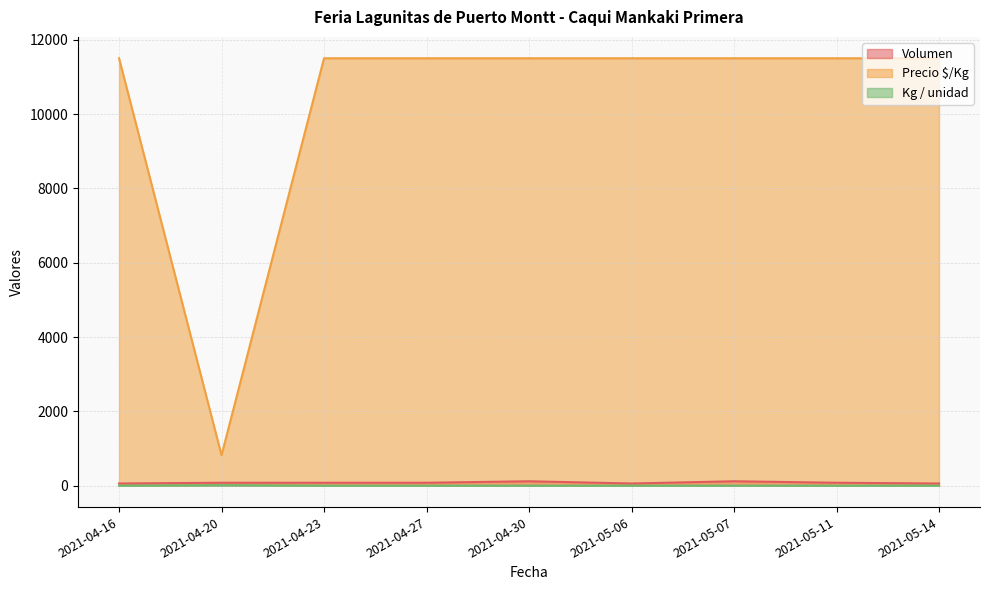

How many categories are shown in the chart?

9